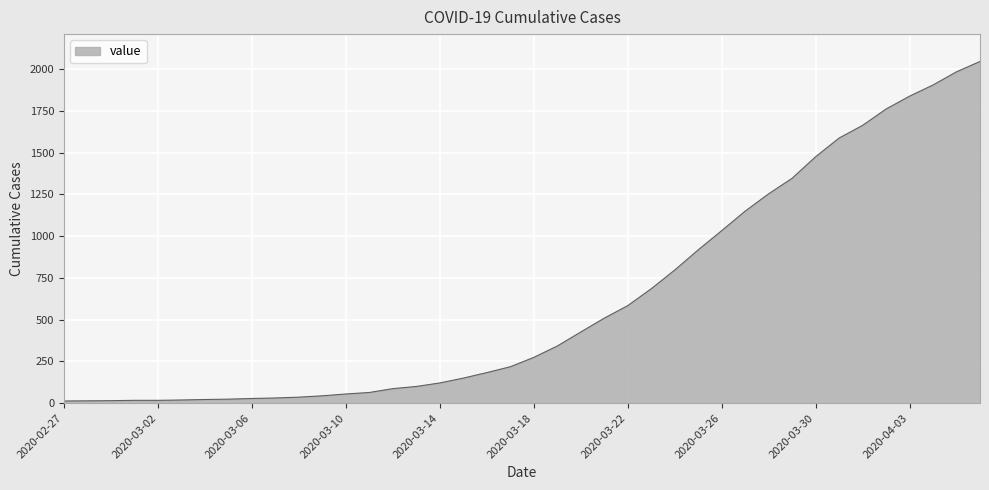

How many lines are shown in the chart?

1